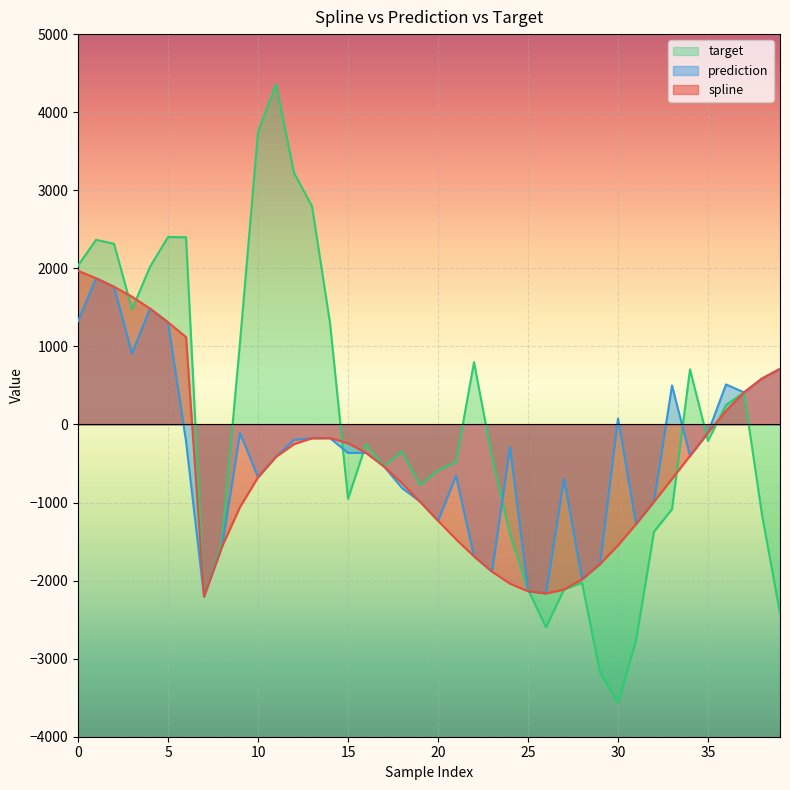

What is the greatest value displayed?

4355.1